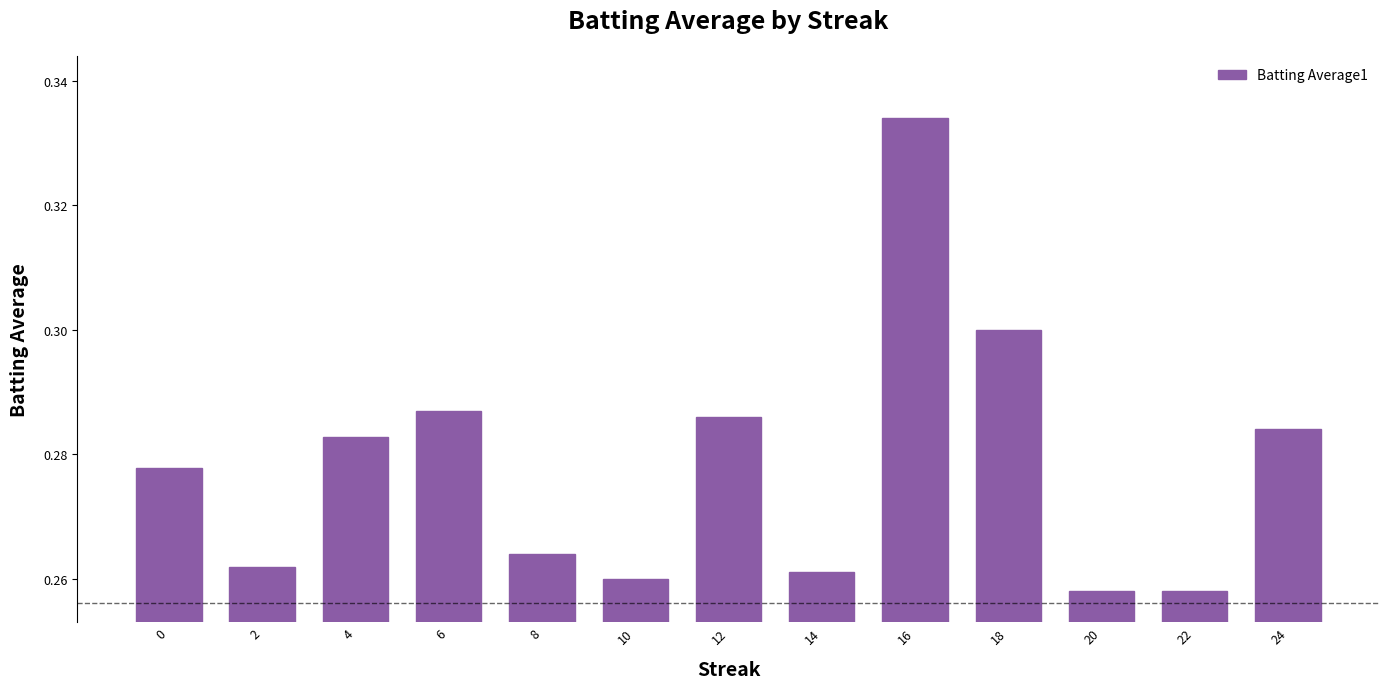

Between 16 and 14, which is larger?

16